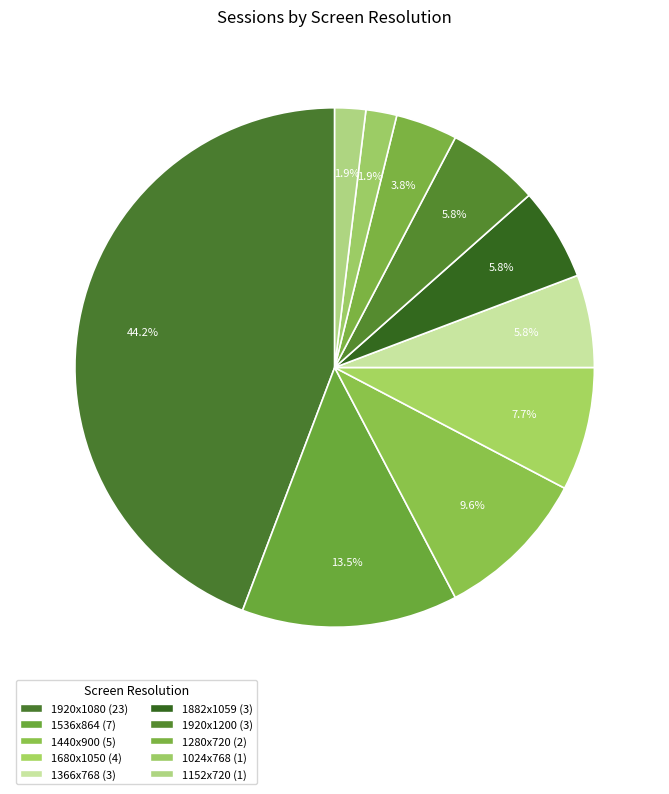

To the nearest percent, what is the combined percentage of 1440x900 and 1920x1200?

15%